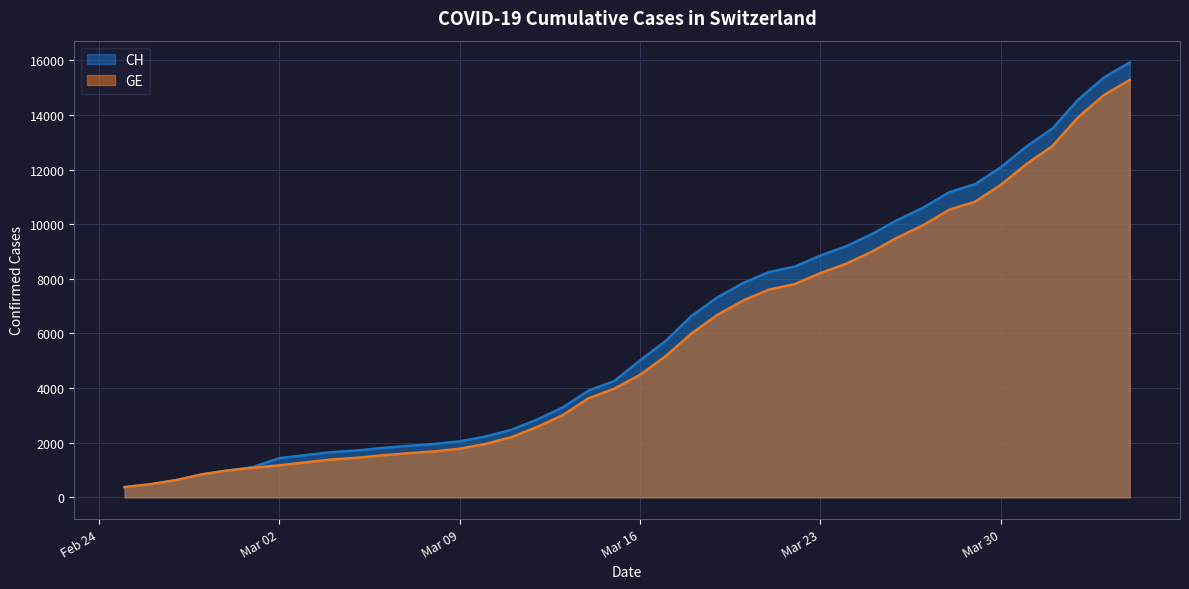

Reading right to left, what are all the values shown in this chart?

CH: 15926	15375	14561	13505	12852	12086	11467	11175	10613	10162	9642	9196	8855	8449	8249	7847	7323	6644	5731	5012	4259	3908	3291	2845	2472	2226	2051	1952	1885	1809	1715	1652	1544	1436	1113	981	840	630	479	375
GE: 15284	14733	13919	12863	12210	11444	10825	10533	9971	9520	9000	8554	8213	7807	7607	7205	6681	6002	5174	4485	3978	3627	3010	2574	2201	1955	1780	1681	1614	1538	1447	1384	1278	1171	1083	981	840	630	479	375